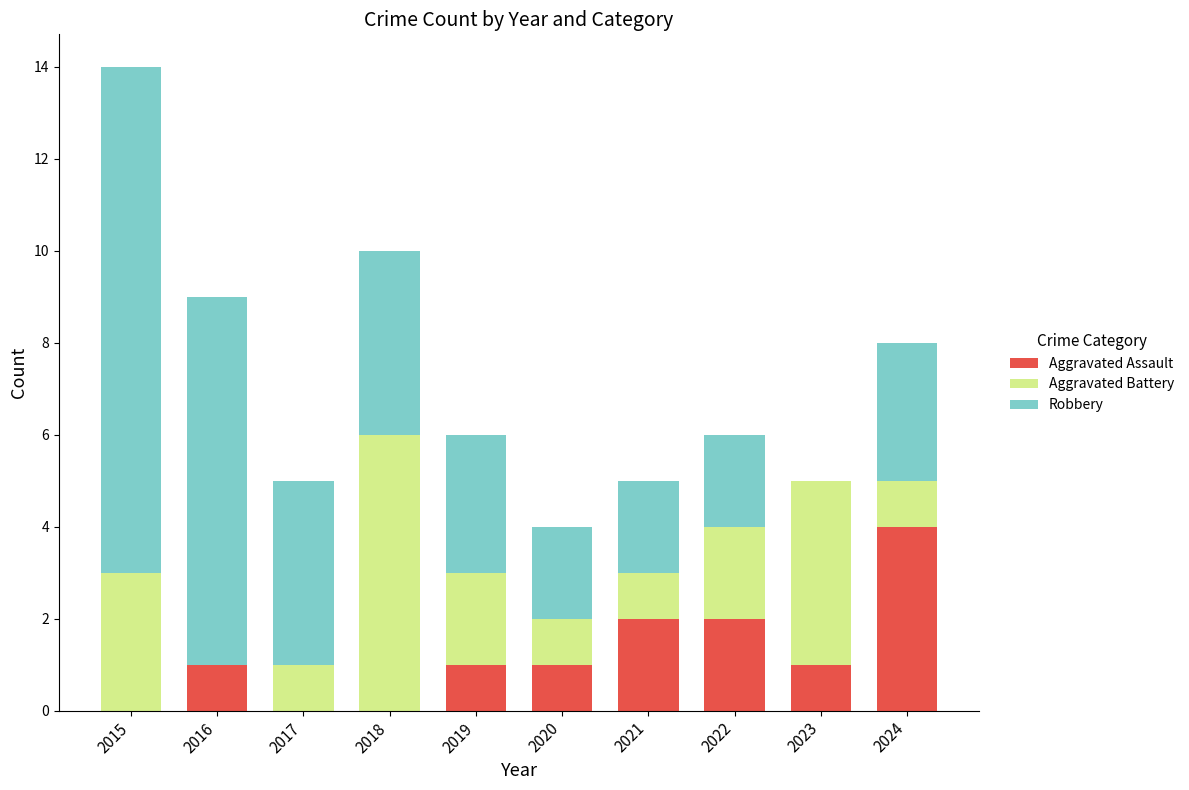

What is the total value across all series at 2016?

9